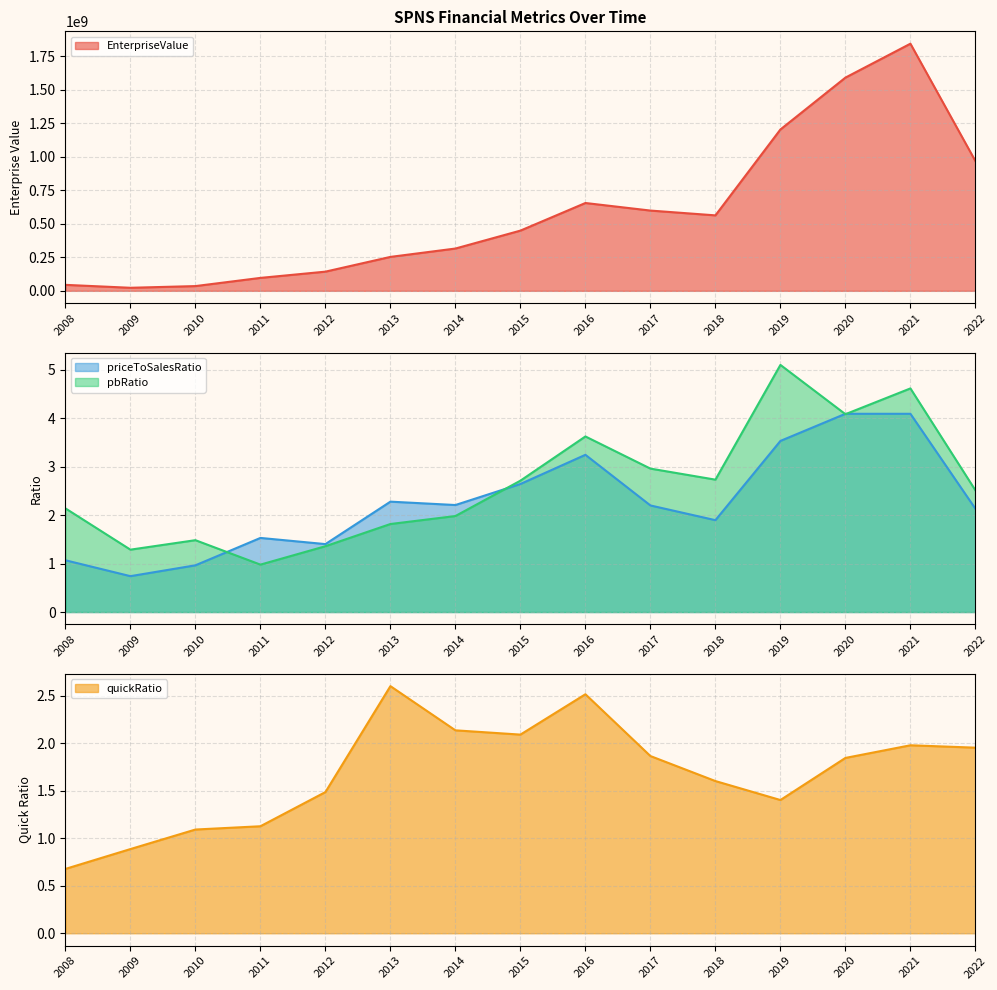

After their last crossing, which series has the higher values: quickRatio or priceToSalesRatio?

priceToSalesRatio